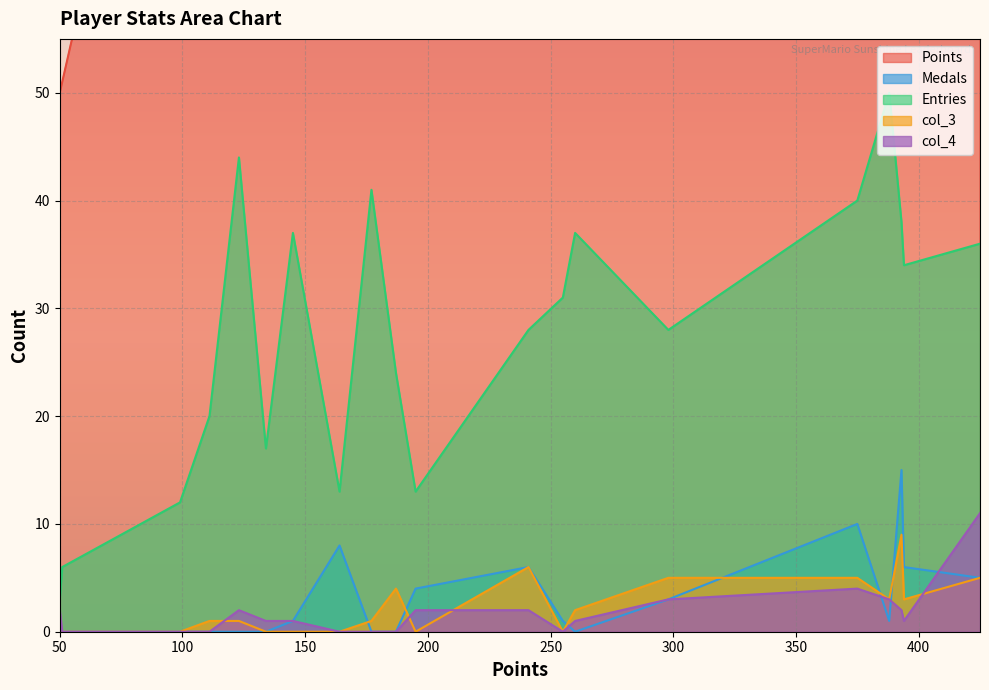

Reading right to left, list all the values displayed in this chart.

Points: Urbani=50	mars=51	Dex=99	Derp=111	GravityBeatle=123	Tom$=134	Jukatox=145	SidedWilliams=164	Libre=177	ModestTomato=187	JJsrl=195	toburr=241	peaches=255	RSW=260	Larvi=298	Pogo=375	JeffCompass=388	sm27=393	Rimato=394	Despin=425
Medals: Urbani=0	mars=0	Dex=0	Derp=0	GravityBeatle=0	Tom$=0	Jukatox=1	SidedWilliams=8	Libre=0	ModestTomato=0	JJsrl=4	toburr=6	peaches=1	RSW=0	Larvi=3	Pogo=10	JeffCompass=1	sm27=15	Rimato=6	Despin=5
Entries: Urbani=3	mars=6	Dex=12	Derp=20	GravityBeatle=44	Tom$=17	Jukatox=37	SidedWilliams=13	Libre=41	ModestTomato=24	JJsrl=13	toburr=28	peaches=31	RSW=37	Larvi=28	Pogo=40	JeffCompass=50	sm27=38	Rimato=34	Despin=36
col_3: Urbani=0	mars=0	Dex=0	Derp=1	GravityBeatle=1	Tom$=0	Jukatox=0	SidedWilliams=0	Libre=1	ModestTomato=4	JJsrl=0	toburr=6	peaches=0	RSW=2	Larvi=5	Pogo=5	JeffCompass=3	sm27=9	Rimato=3	Despin=5
col_4: Urbani=2	mars=0	Dex=0	Derp=0	GravityBeatle=2	Tom$=1	Jukatox=1	SidedWilliams=0	Libre=0	ModestTomato=0	JJsrl=2	toburr=2	peaches=0	RSW=1	Larvi=3	Pogo=4	JeffCompass=3	sm27=2	Rimato=1	Despin=11